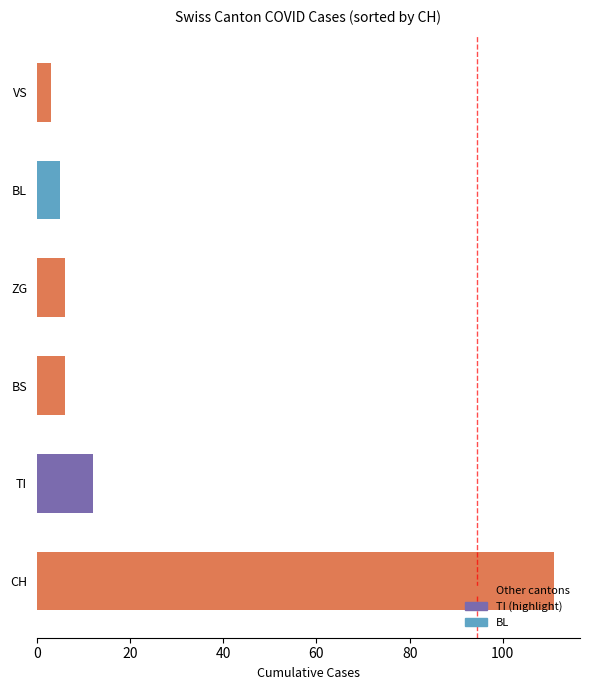

The BS series shows 5 at 2020-06-08. True or false?

True